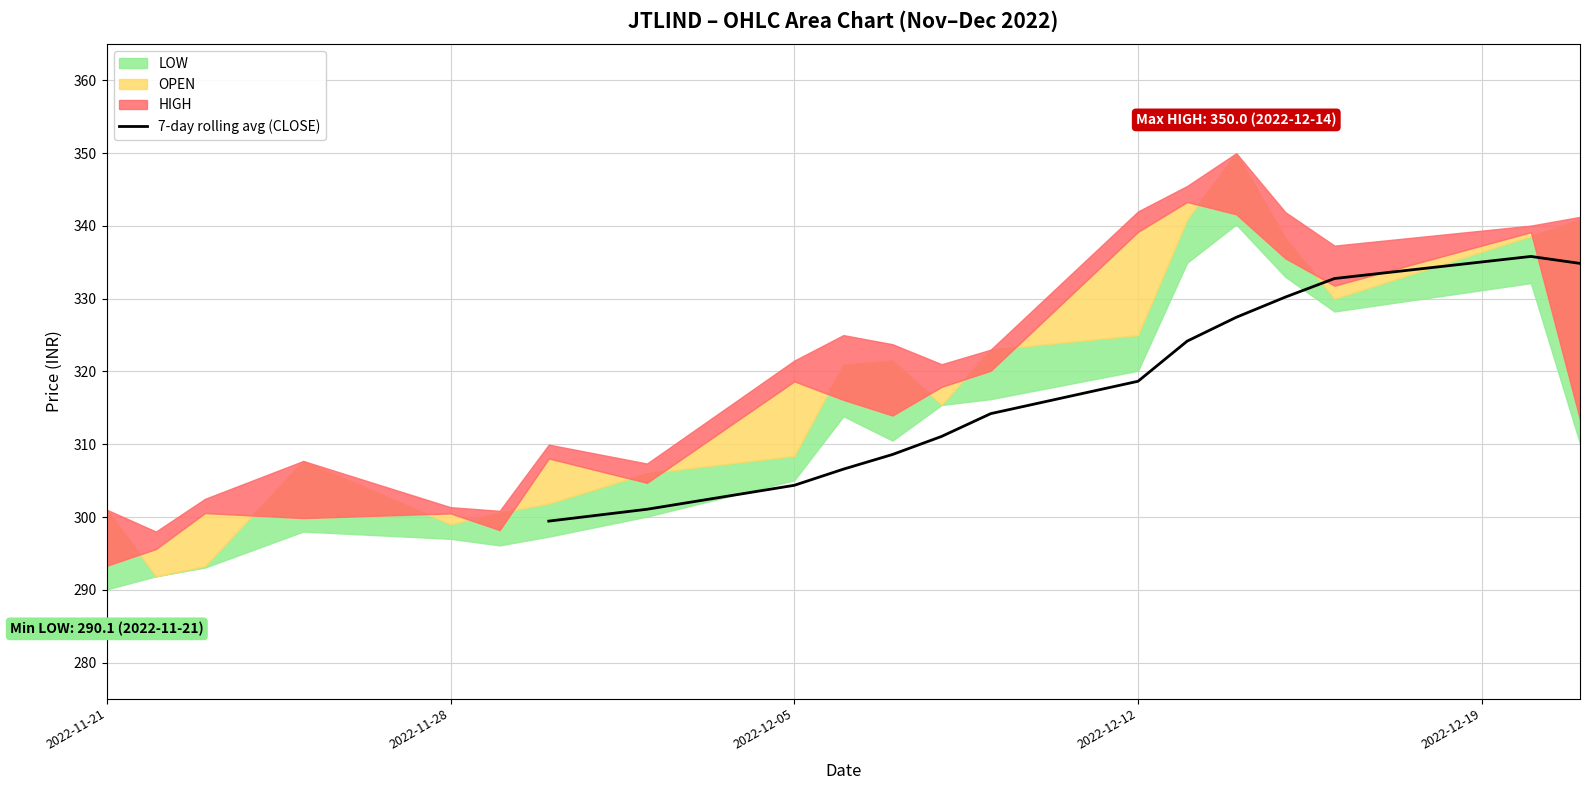

Reading left to right, transcribe all the data shown in this chart.

299.4	301.1	304.4	306.6	308.6	311.1	314.2	318.7	324.2	327.4	330.2	332.8	335.8	334.9